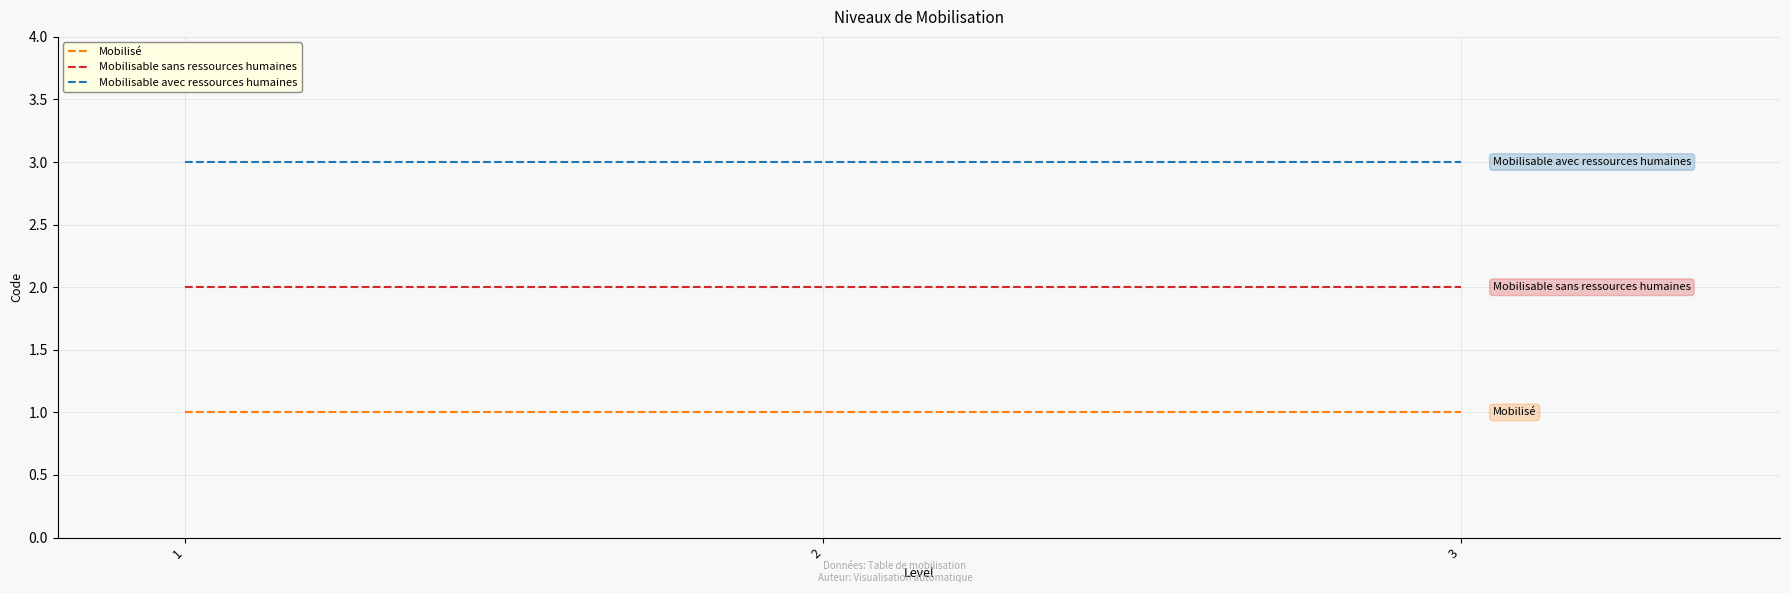

Rank the series at 2 from lowest to highest value.

Mobilisé, Mobilisable sans ressources humaines, Mobilisable avec ressources humaines